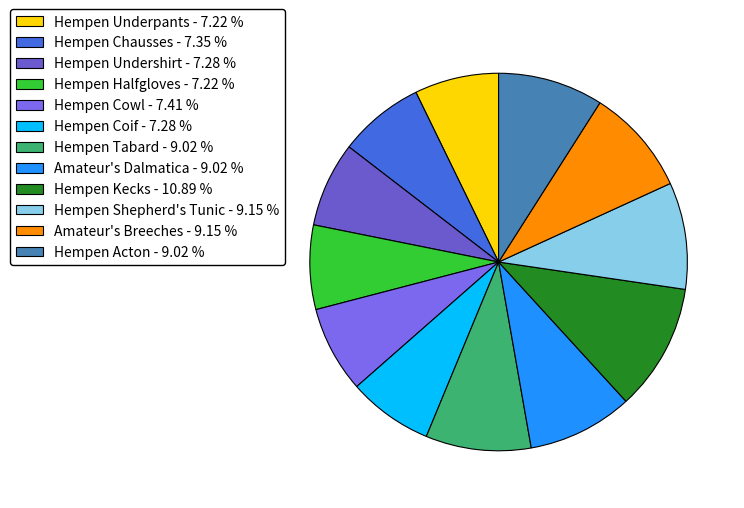

To the nearest percent, what is the difference between the Hempen Tabard and Hempen Cowl slice percentages?

2%